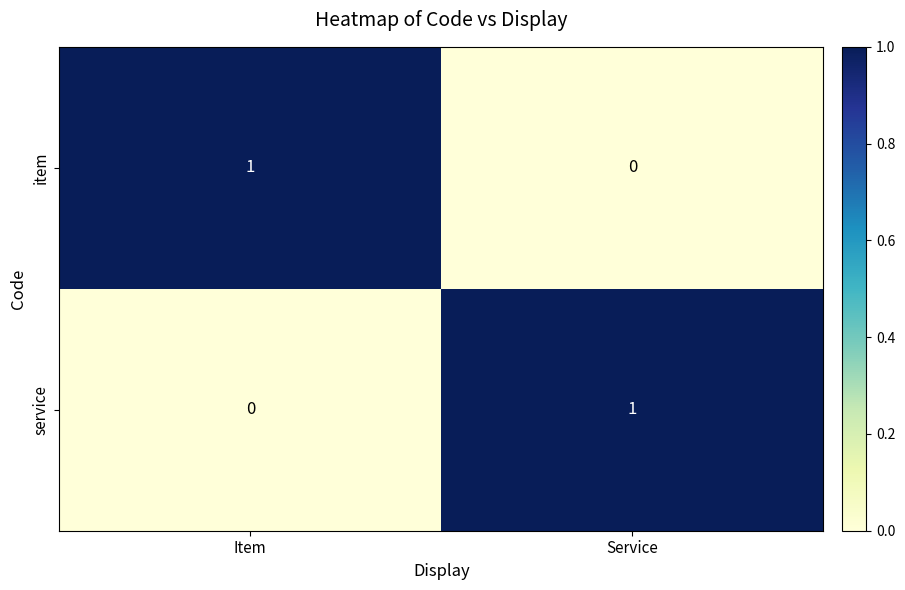

At which label does item reach its peak?

Item